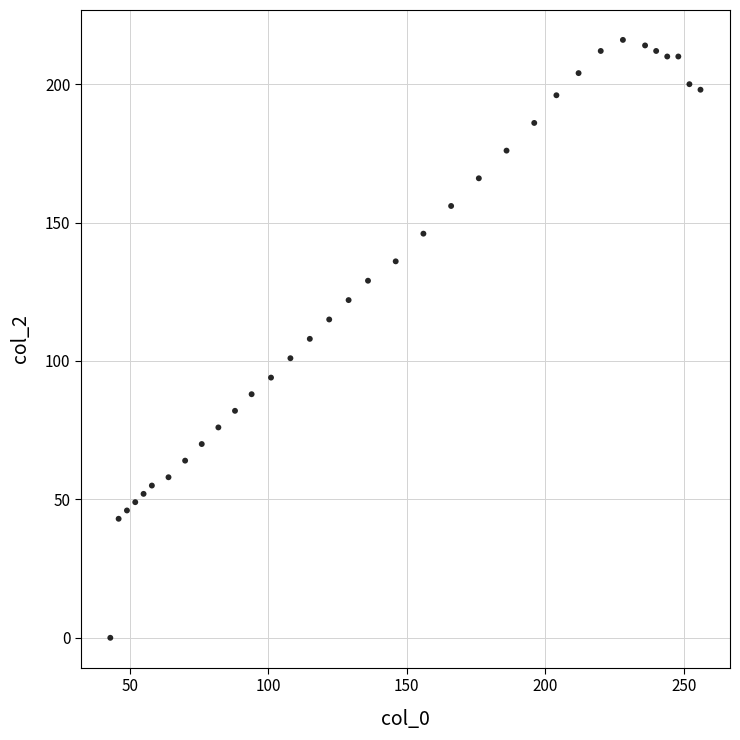

What is the range of Y values (max minus min)?

216